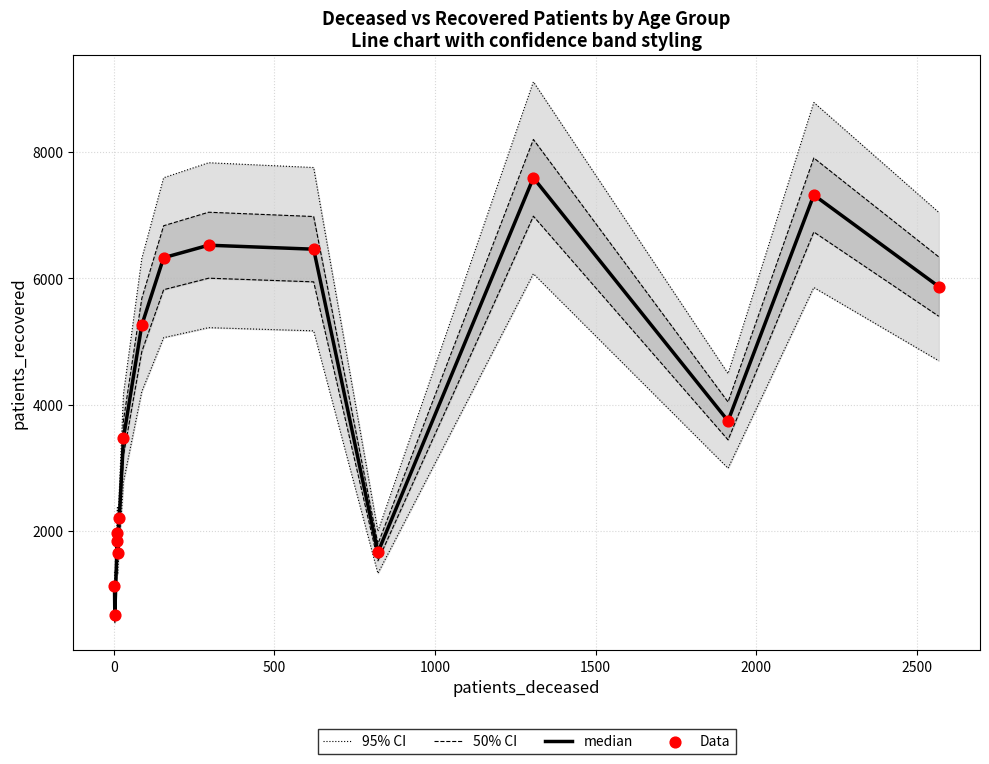

Which series has the widest spread of Y values?

95% CI